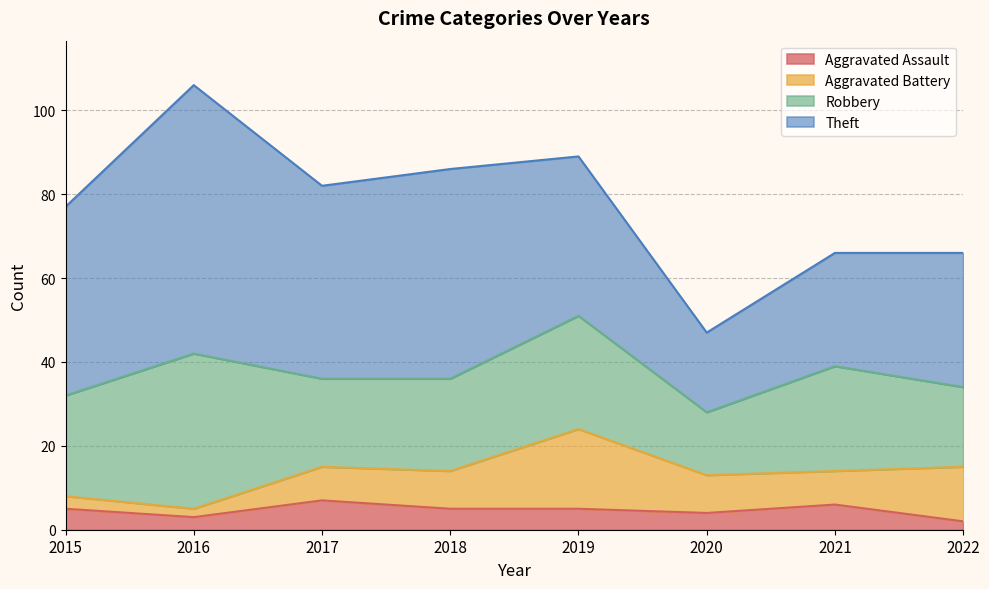

In Robbery, how many points are lower than both neighbors (excluding endpoints)?

2